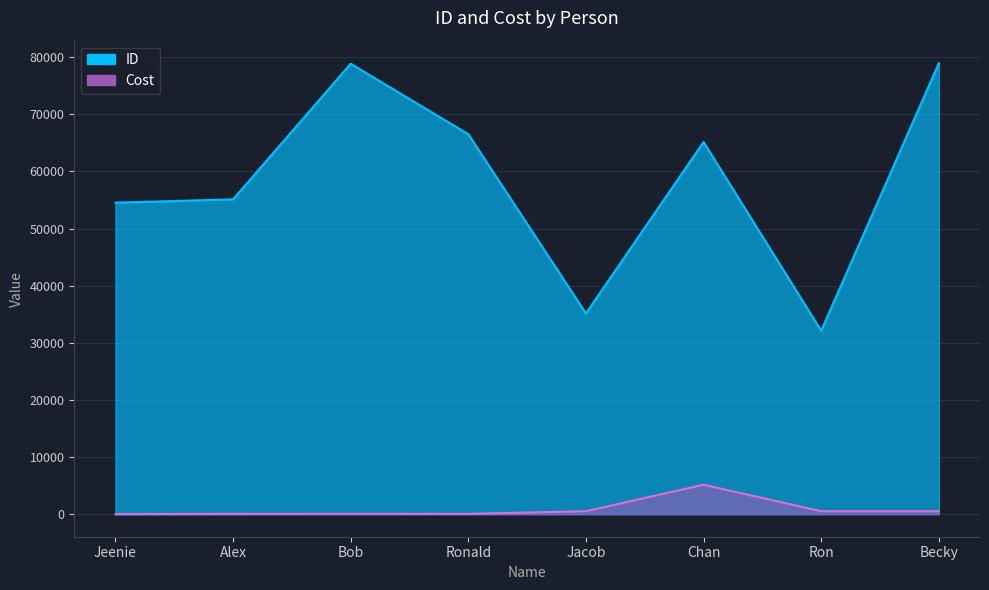

The value of Cost at Becky is 141.4. True or false?

False